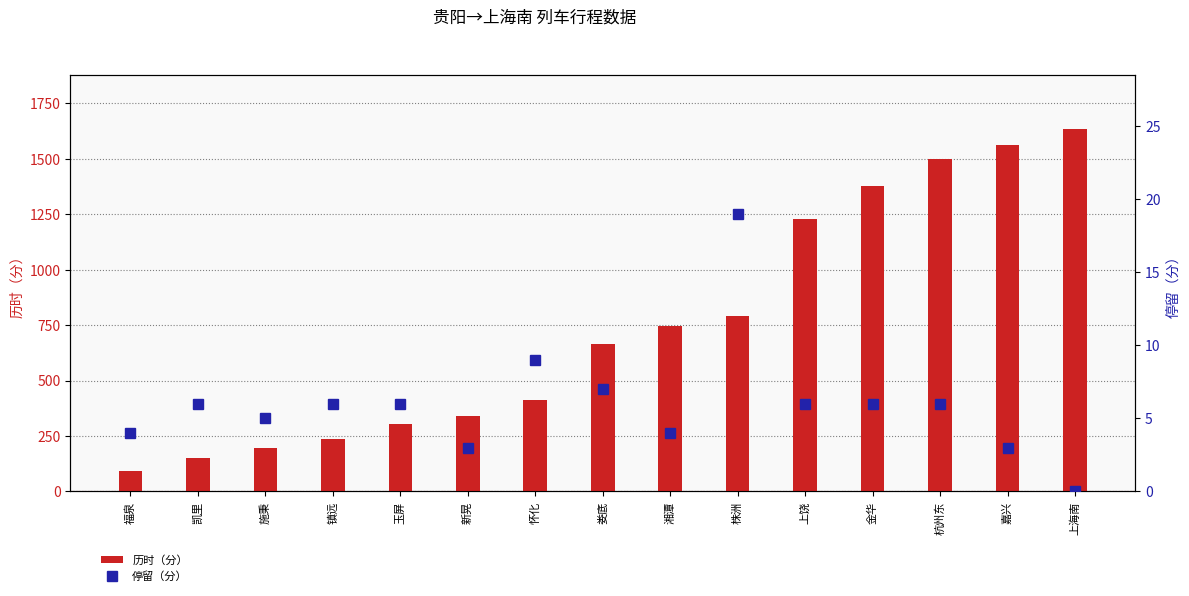

Count the number of categories in the chart.

15